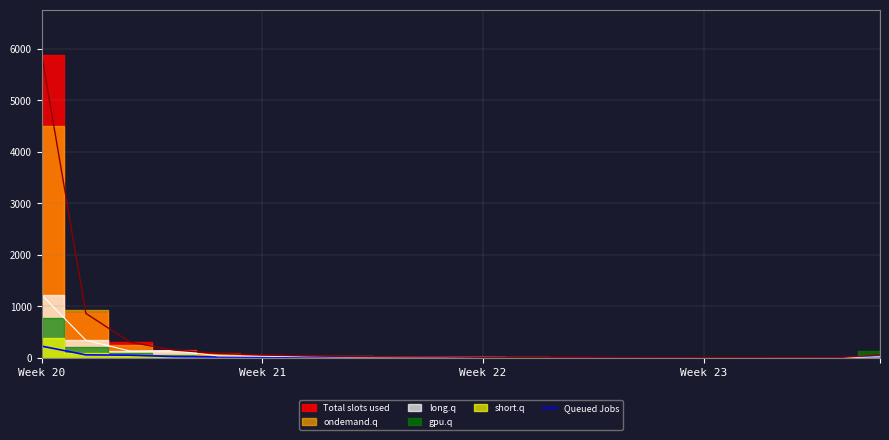

Is it true that the value at 9 is 23?

False